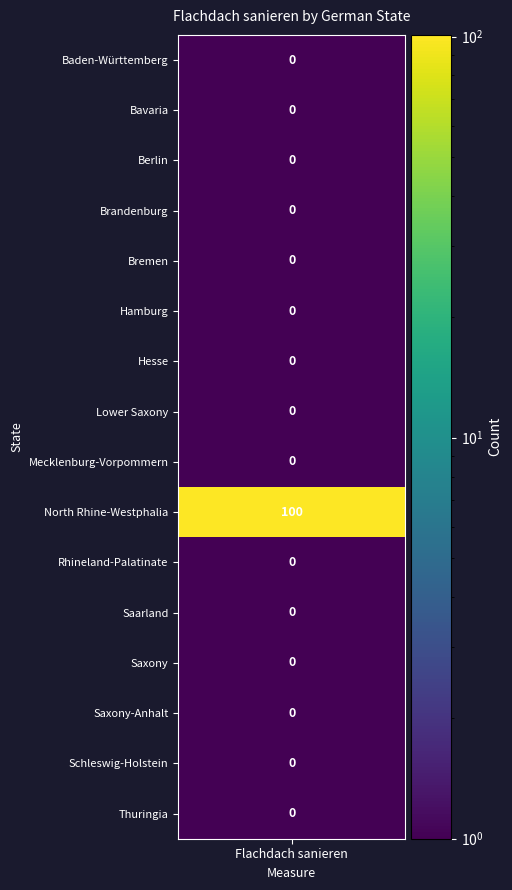

At which label is the value closest to 50?

Baden-Württemberg